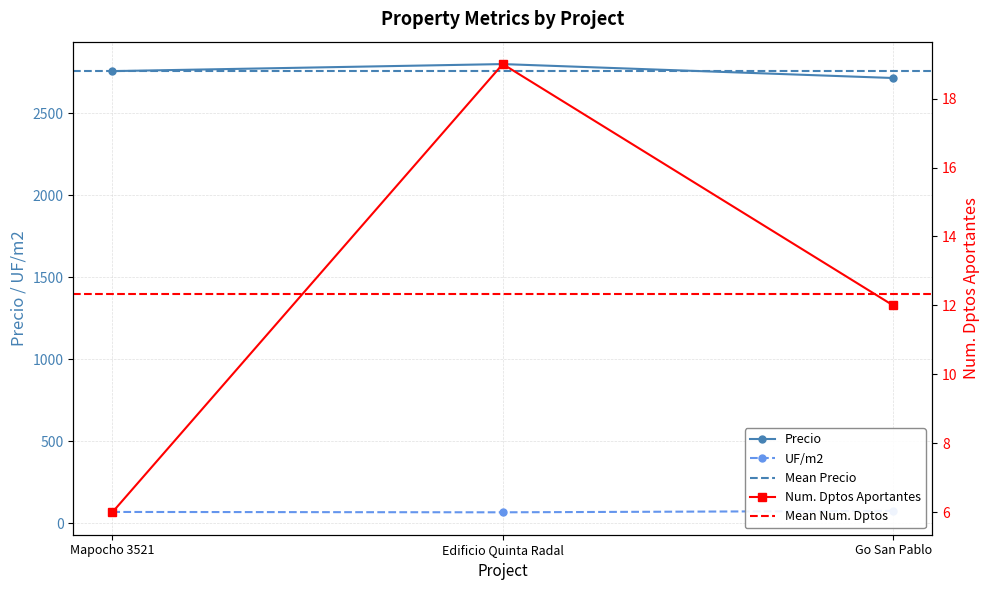

What is the total value across all series at Edificio Quinta Radal?

2885.7